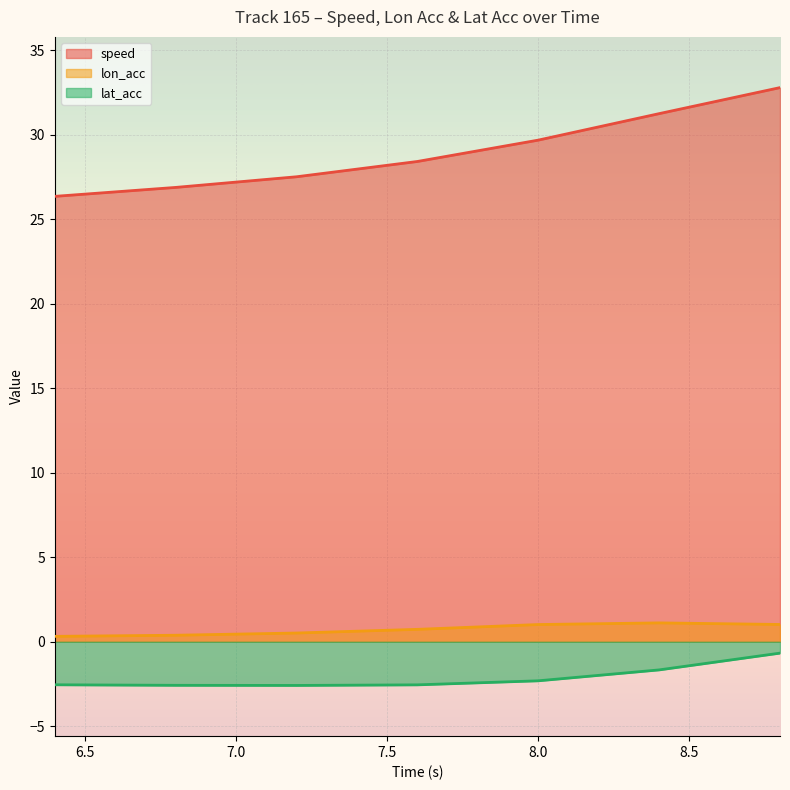

What is the sum of all lat_acc values?

-14.9